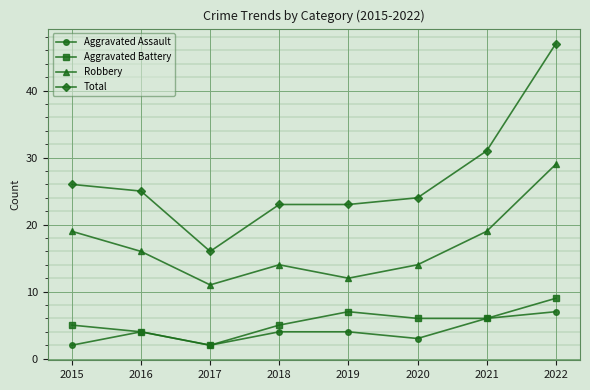

Reading left to right, extract all data points from this chart.

Aggravated Assault: 2015=2	2016=4	2017=2	2018=4	2019=4	2020=3	2021=6	2022=7
Aggravated Battery: 2015=5	2016=4	2017=2	2018=5	2019=7	2020=6	2021=6	2022=9
Robbery: 2015=19	2016=16	2017=11	2018=14	2019=12	2020=14	2021=19	2022=29
Total: 2015=26	2016=25	2017=16	2018=23	2019=23	2020=24	2021=31	2022=47